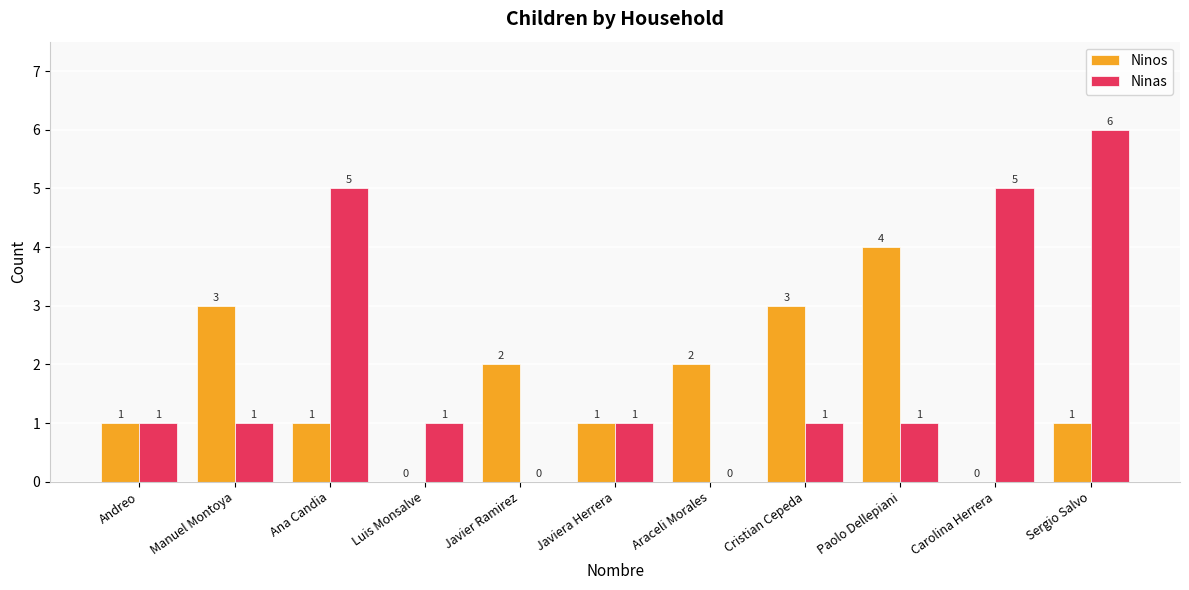

What is the average value of the Ninos series?

2